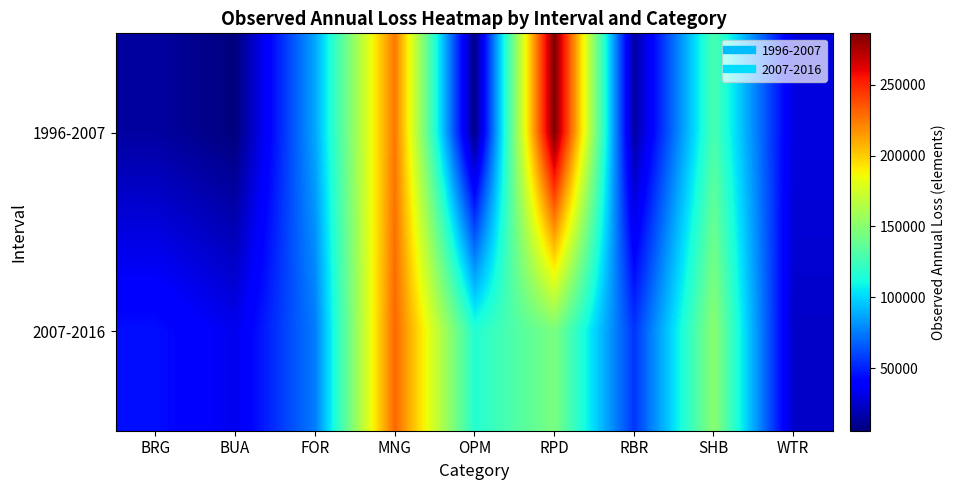

Reading left to right, extract all data points from this chart.

1996-2007: BRG=14344.7	BUA=5801.5	FOR=86972.8	MNG=225413.4	OPM=7649.5	RPD=286267.6	RBR=14961.5	SHB=129099.0	WTR=29634.5
2007-2016: BRG=44879.7	BUA=33060.9	FOR=75287.9	MNG=230268.3	OPM=116162.9	RPD=145510.7	RBR=55522.1	SHB=151214.1	WTR=23939.7